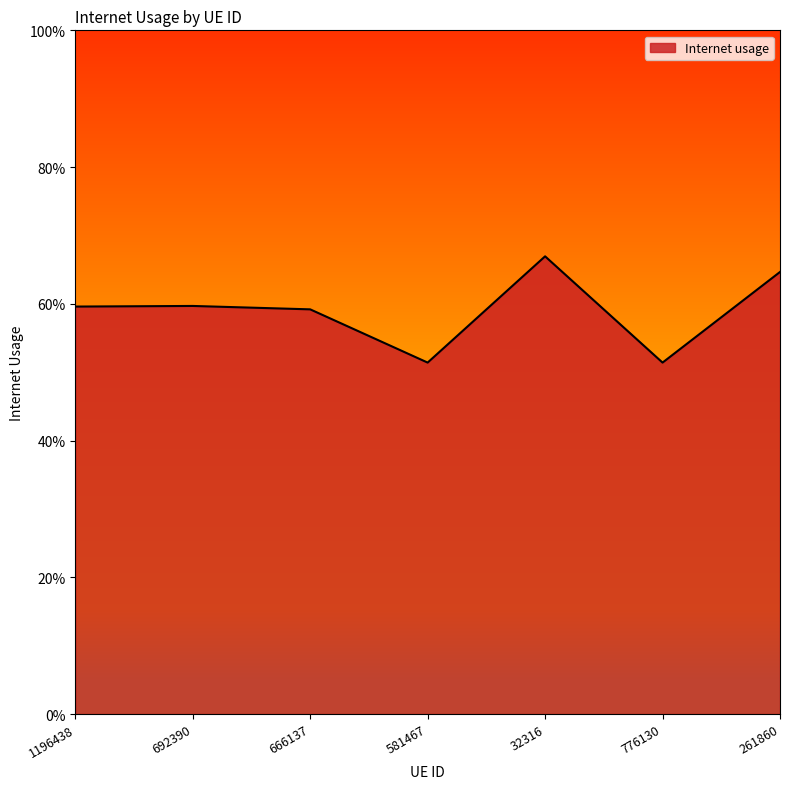

Does the chart display data point markers on the line(s)?

No